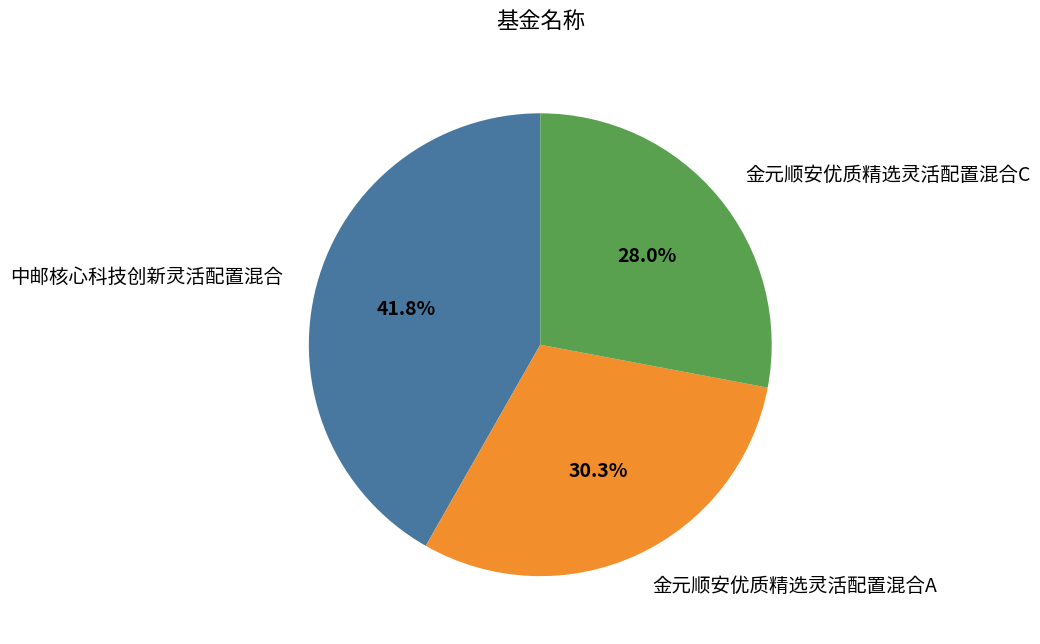

What percentage is the 中邮核心科技创新灵活配置混合 slice, to the nearest percent?

42%